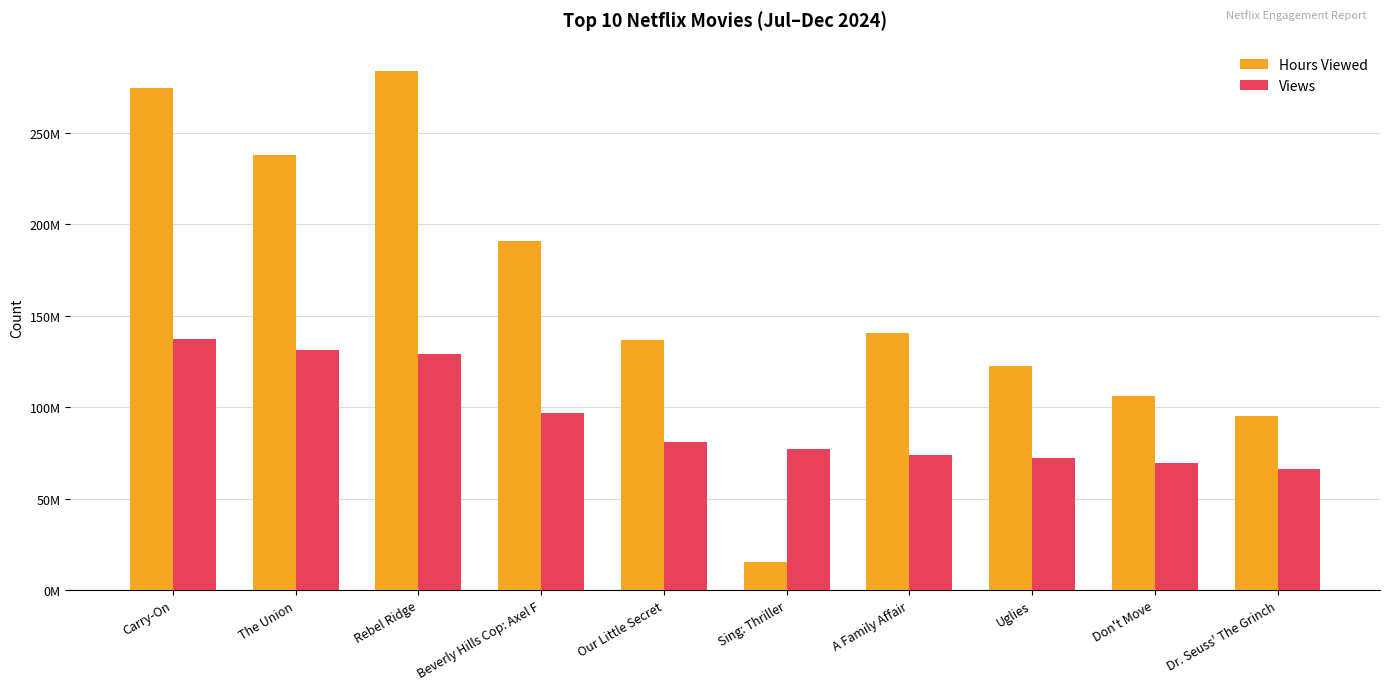

Does the chart contain any negative values?

No